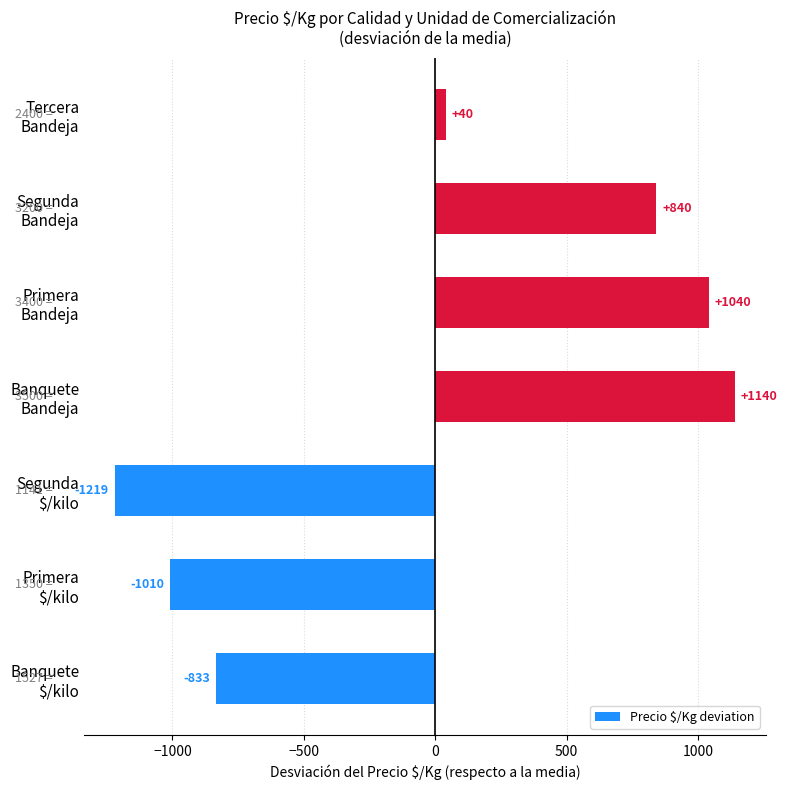

Which label corresponds to the smallest value in the chart?

Segunda
$/kilo